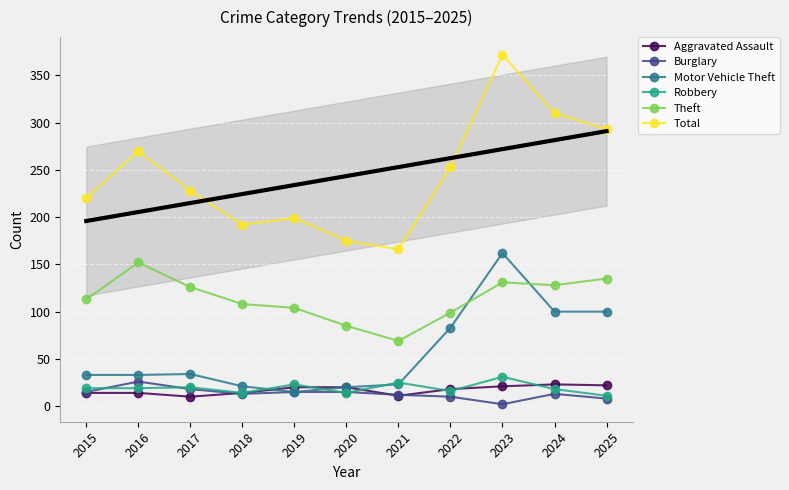

What is the value of the Aggravated Assault point at the 1st from the left?

14